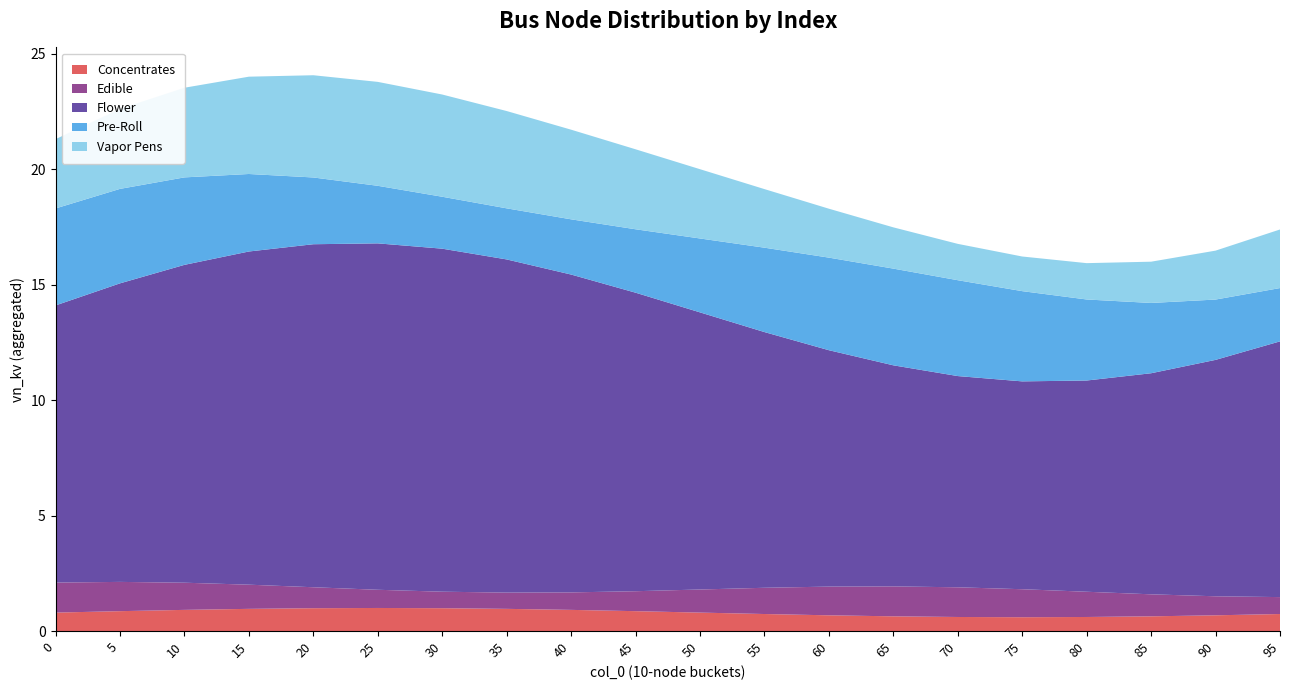

What is the minimum value for Concentrates?

0.6